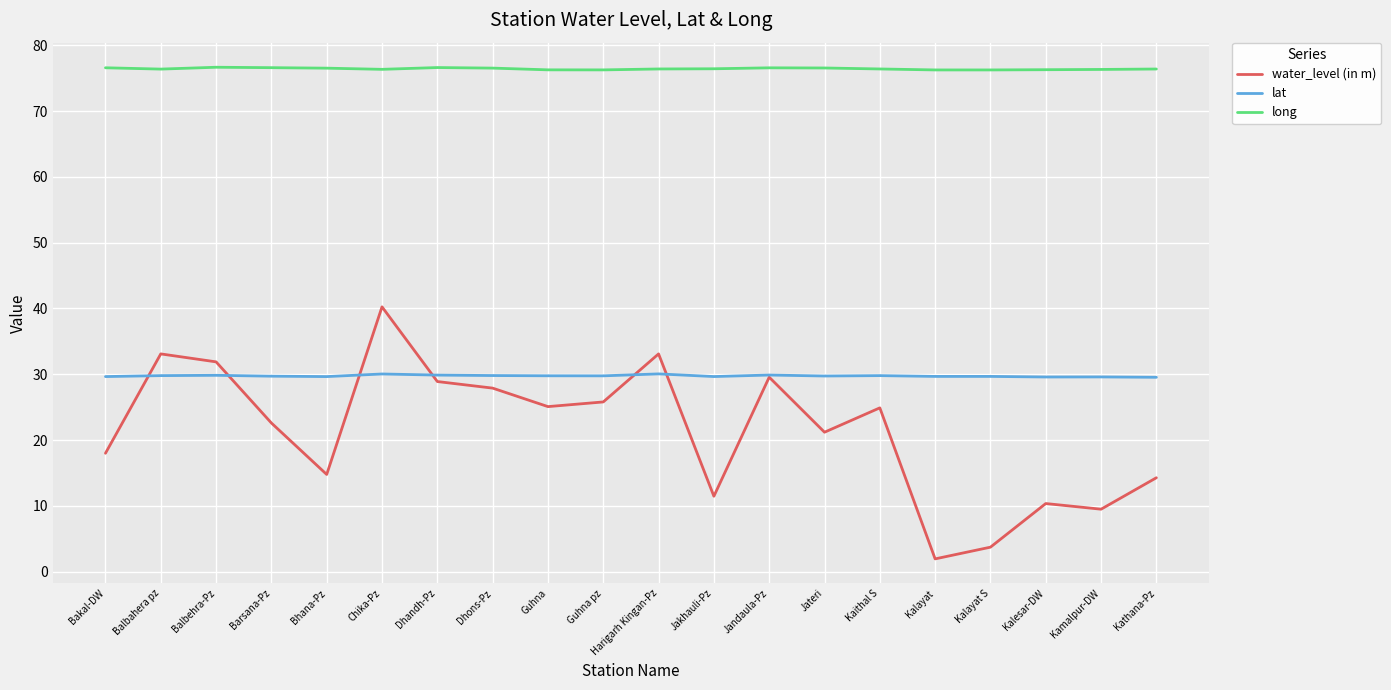

How many distinct data groups are displayed?

3